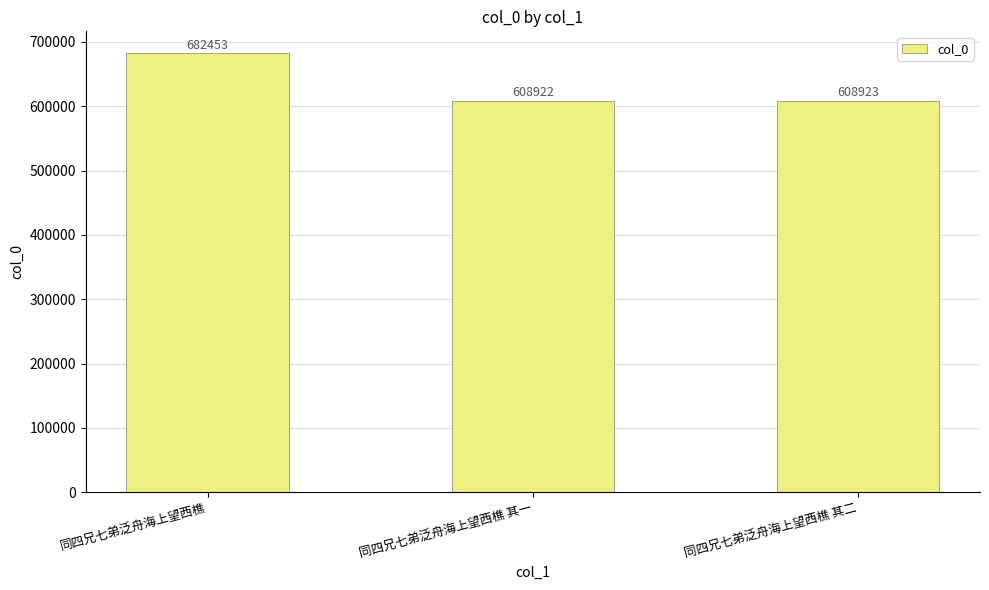

True or false: the data shows 346455 at 同四兄七弟泛舟海上望西樵.

False